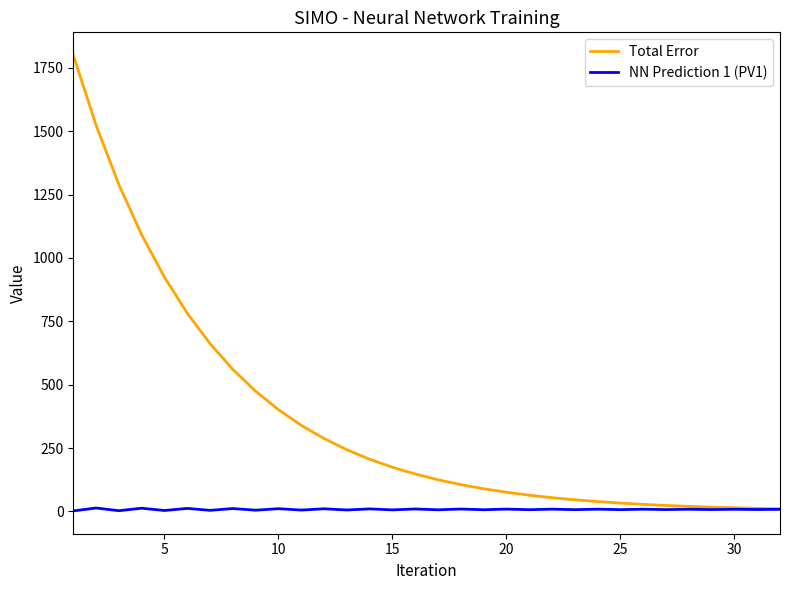

Which series has the largest total across all categories?

Total Error